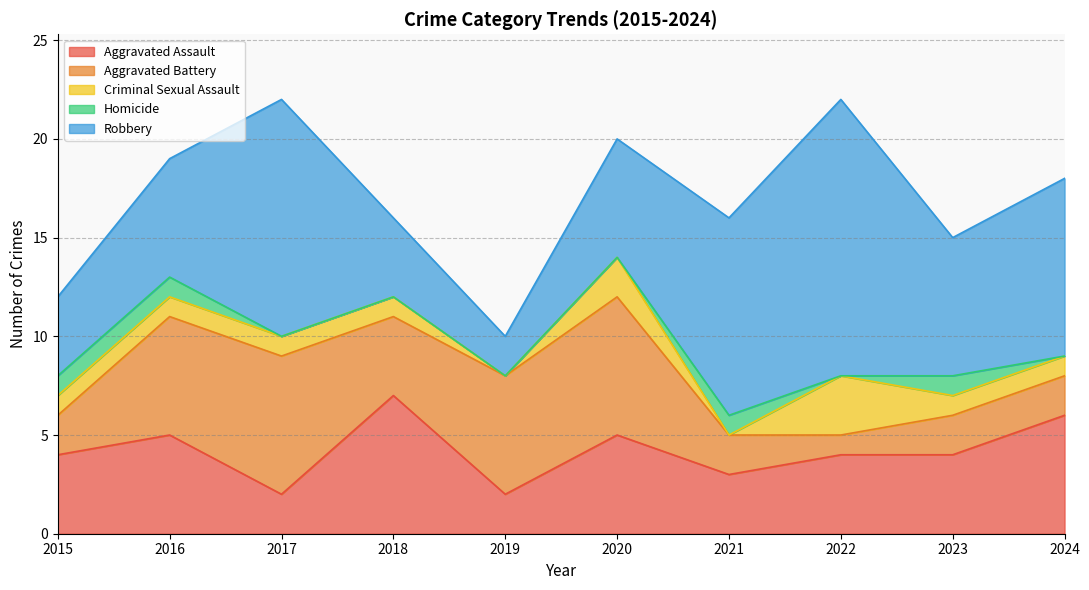

The Criminal Sexual Assault series shows 0 at 2015. True or false?

False